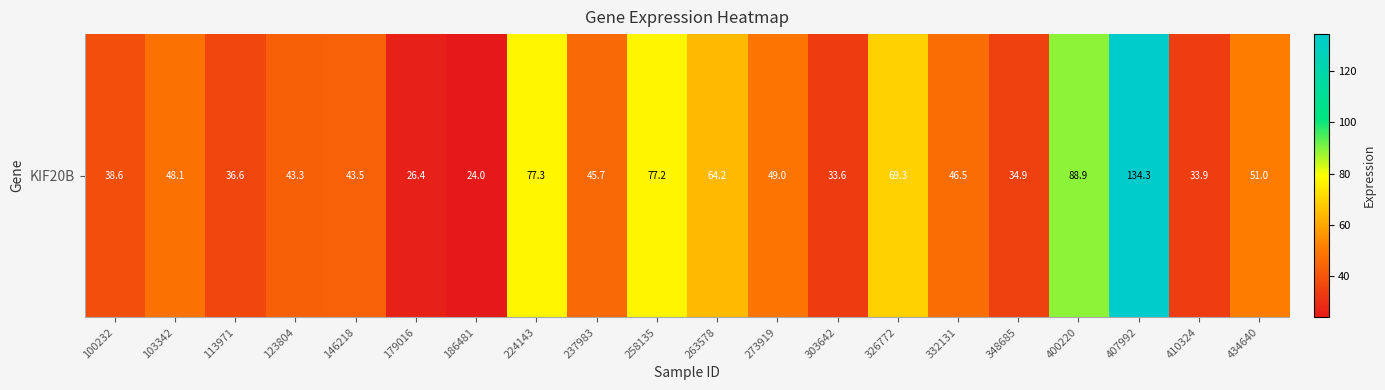

How many data points are less than 46?

10